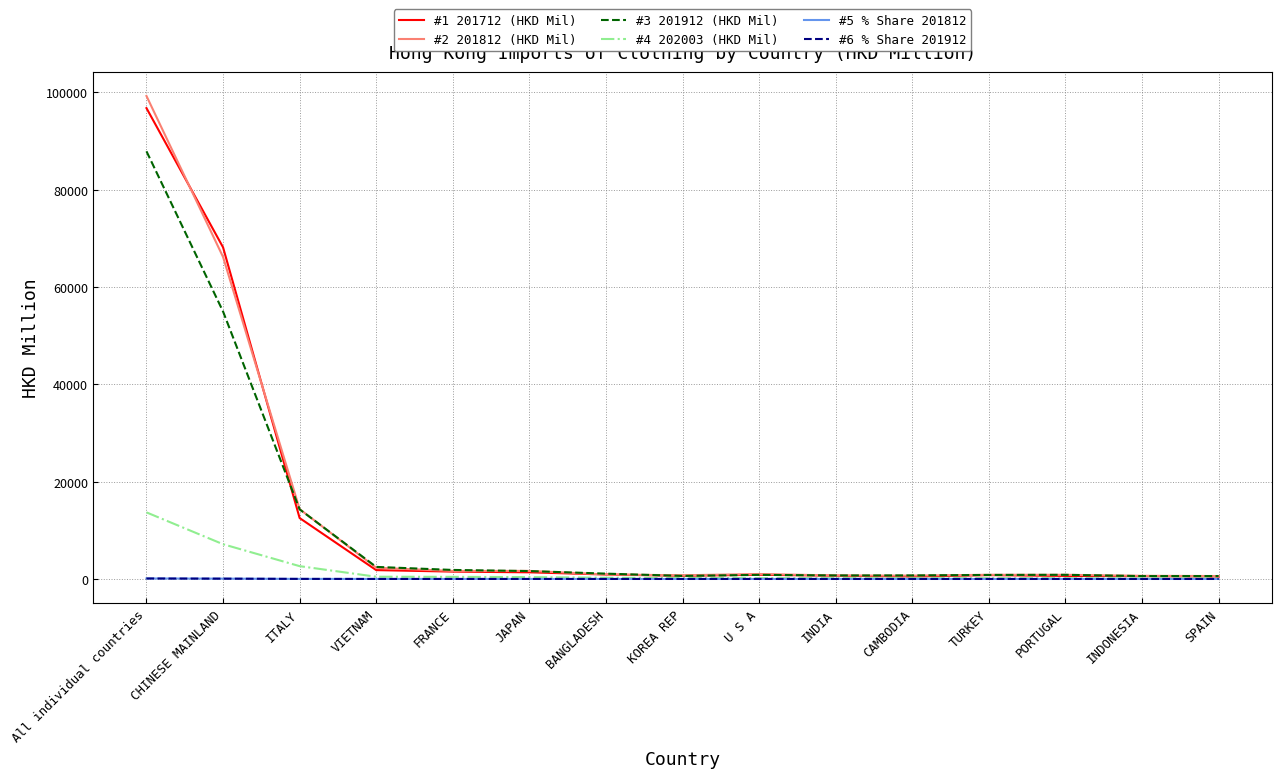

What is the sum of the #3 201912 (HKD Mil) values at TURKEY and ITALY?

15132.4